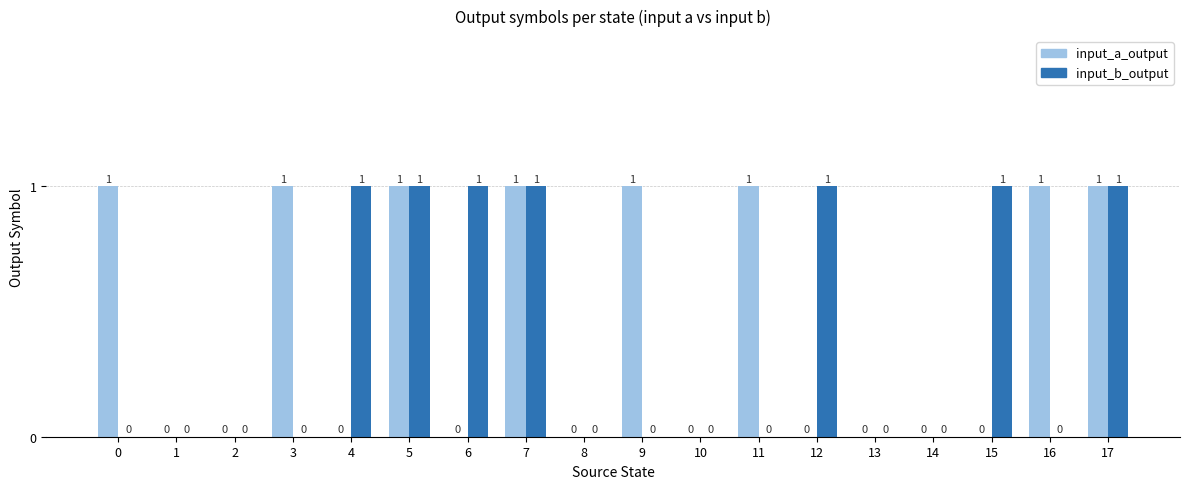

What is the sum of all input_a_output values?

8